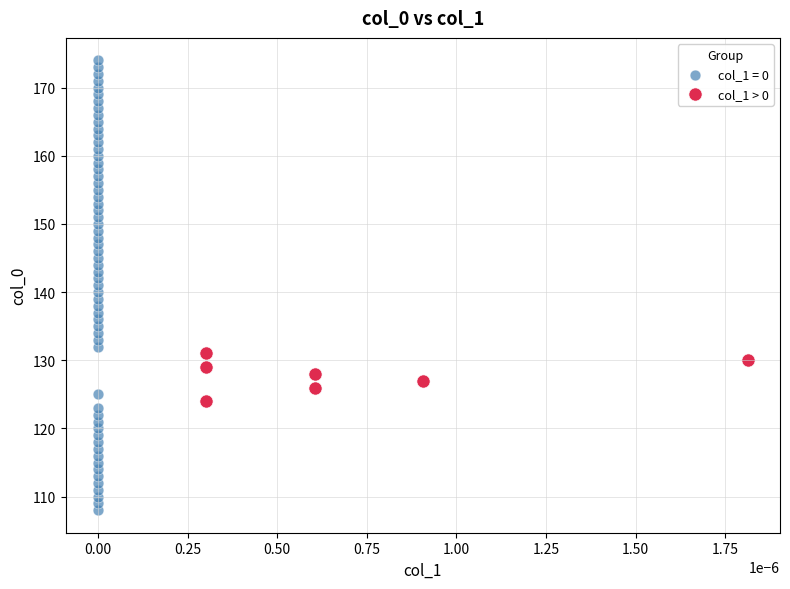

Which series reaches the minimum Y coordinate?

col_1 = 0